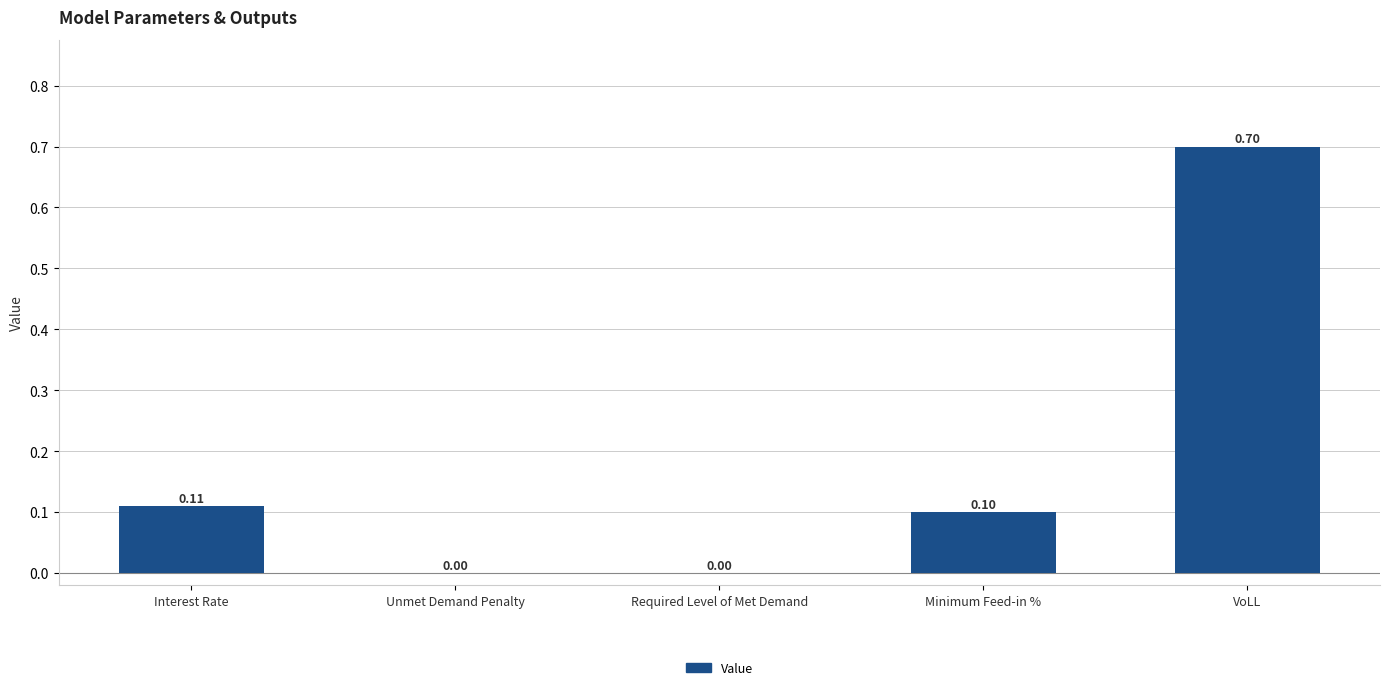

Between VoLL and Unmet Demand Penalty, which is larger?

VoLL